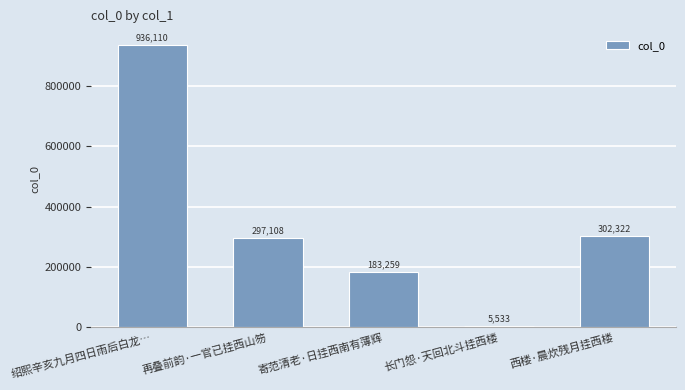

The value at 再叠前韵·一官已挂西山笏 is 297108. True or false?

True